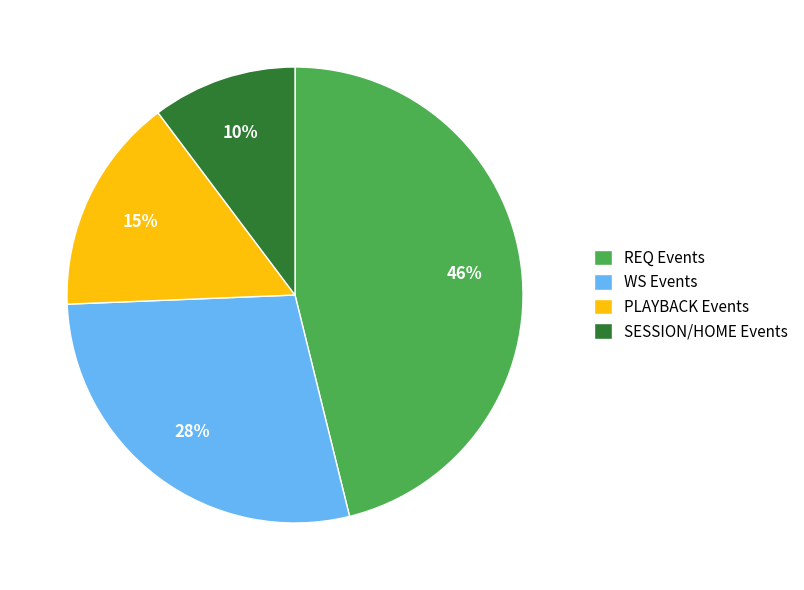

Combined, do REQ Events and WS Events account for over 50%?

Yes